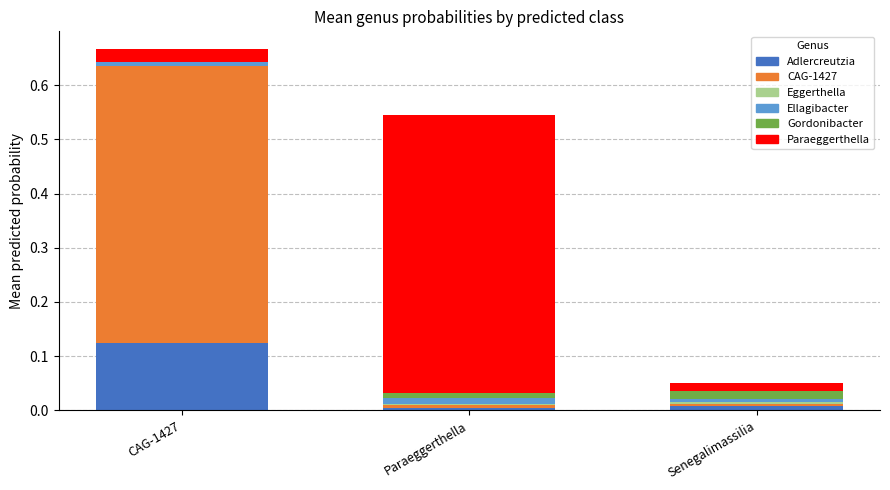

At which category is the sum across all series the highest?

CAG-1427